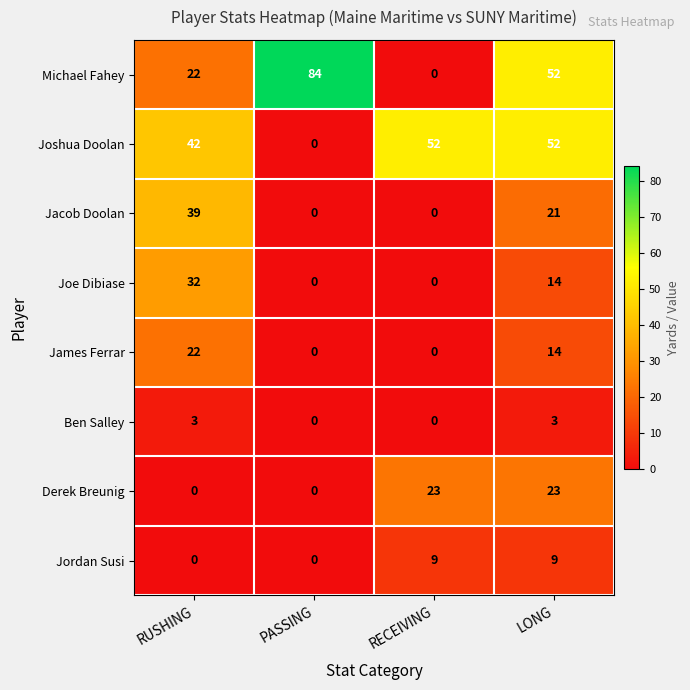

What is the highest value of the Derek Breunig series?

23